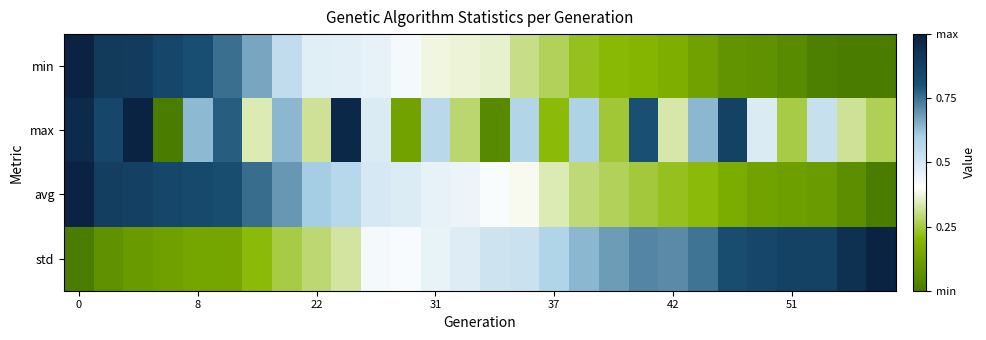

Count the number of categories in the chart.

28